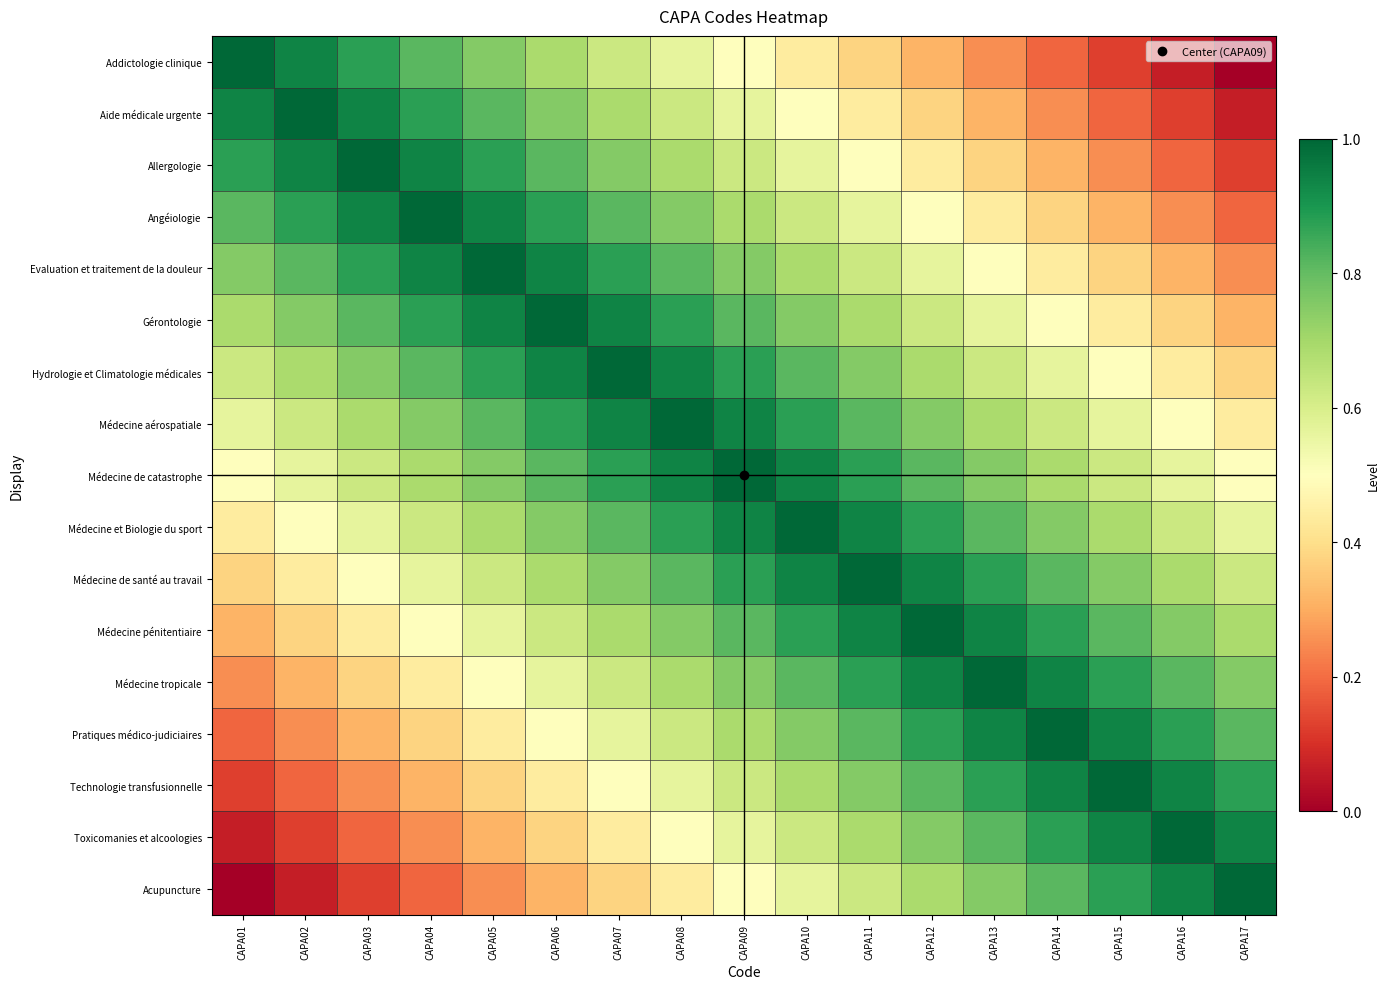

What is the difference between the highest and lowest values at CAPA08?

0.6